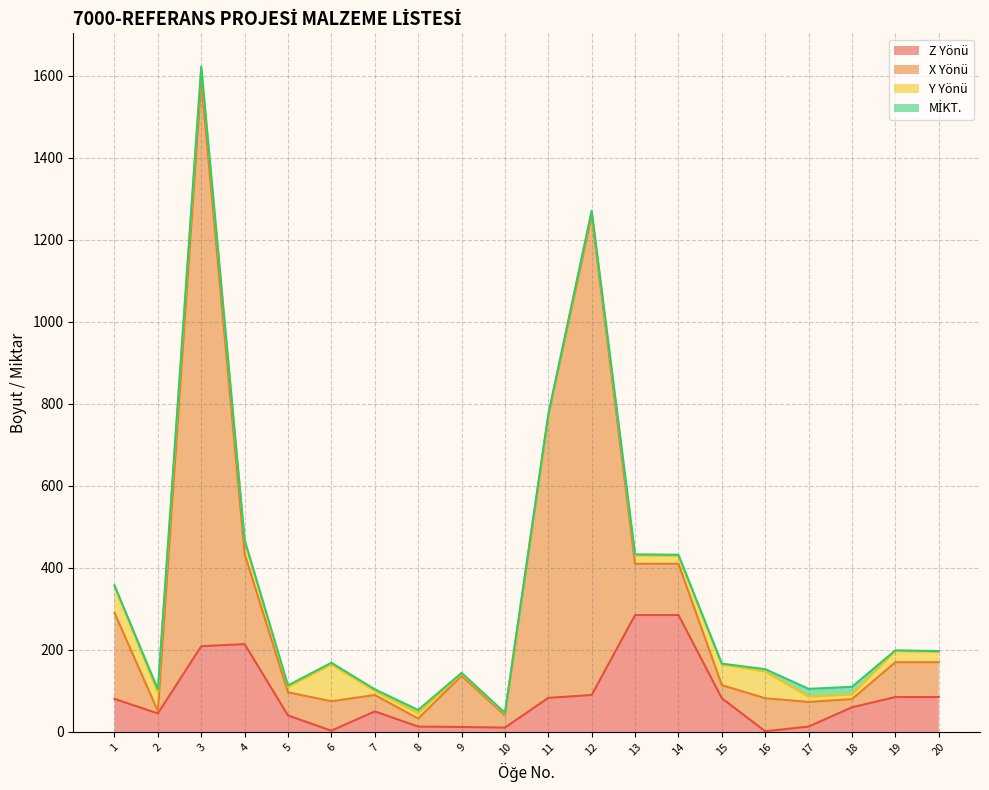

Is it true that X Yönü equals 102.2 at 1?

False